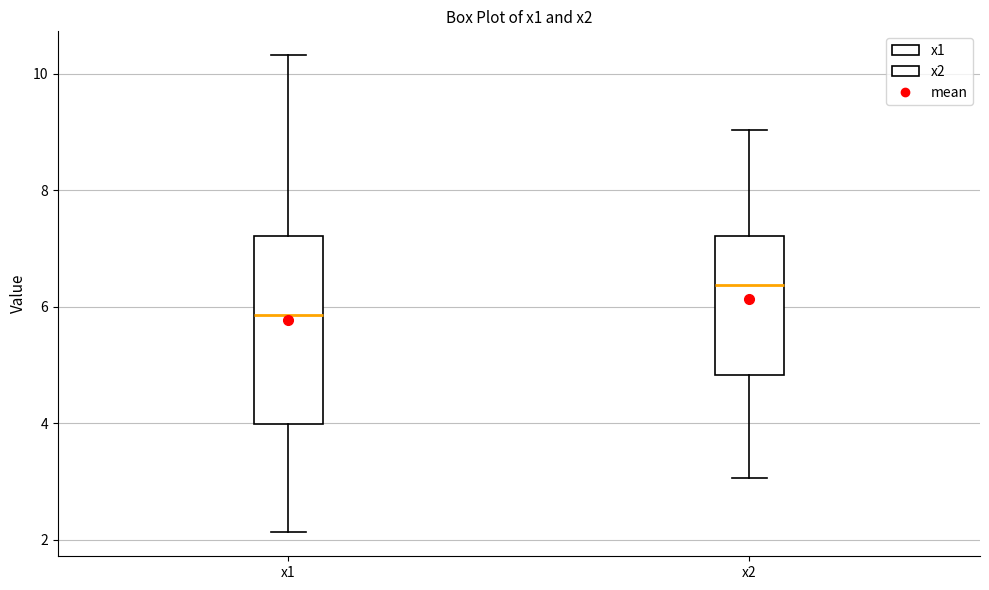

Where does the lower whisker of the box for x1 end on the y-axis? The values are not printed on the chart, so give them approximately, as read against the axis.

2.2